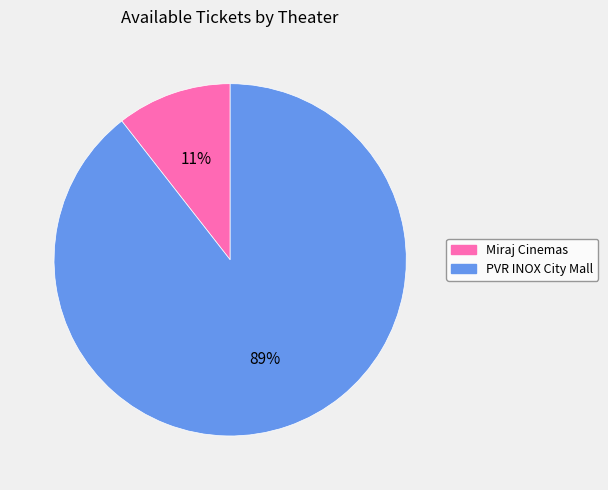

Is there a majority slice in this chart?

Yes